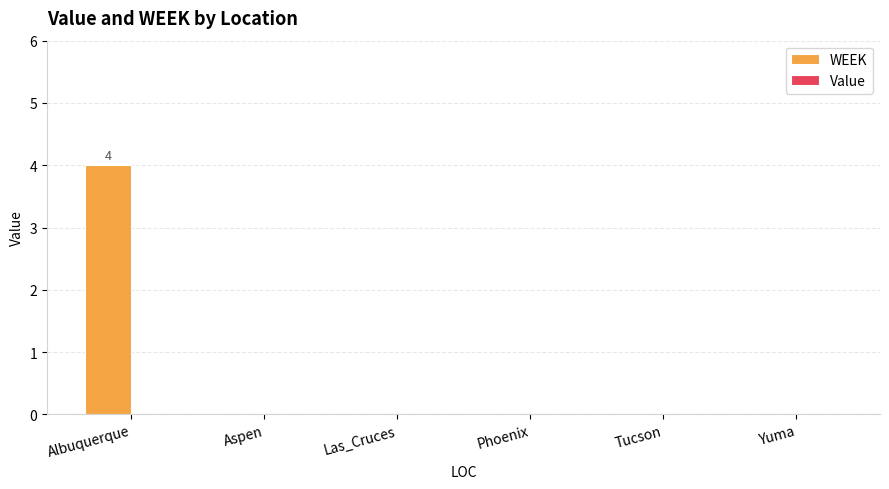

Which has a higher value, Albuquerque or Las_Cruces?

Albuquerque